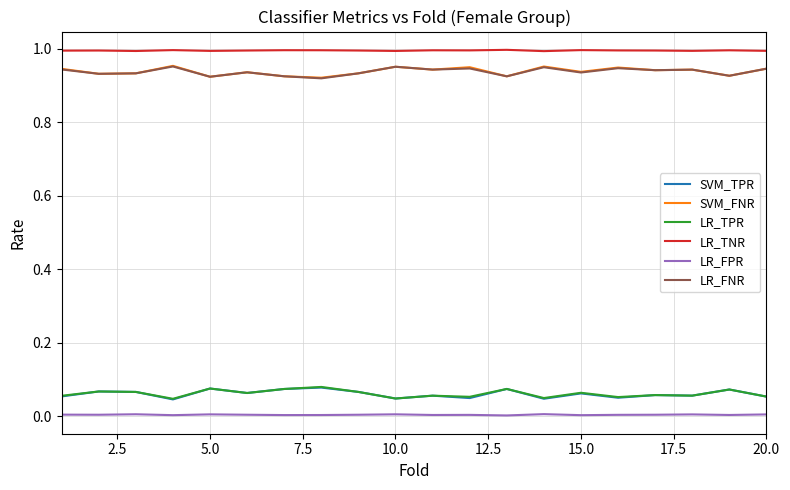

Which series has the largest total across all categories?

LR_TNR